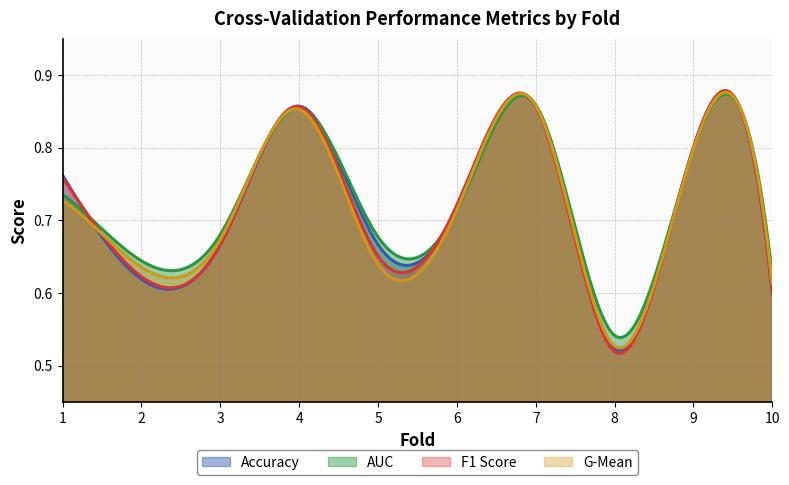

What is the sum of all auc values?

7.1